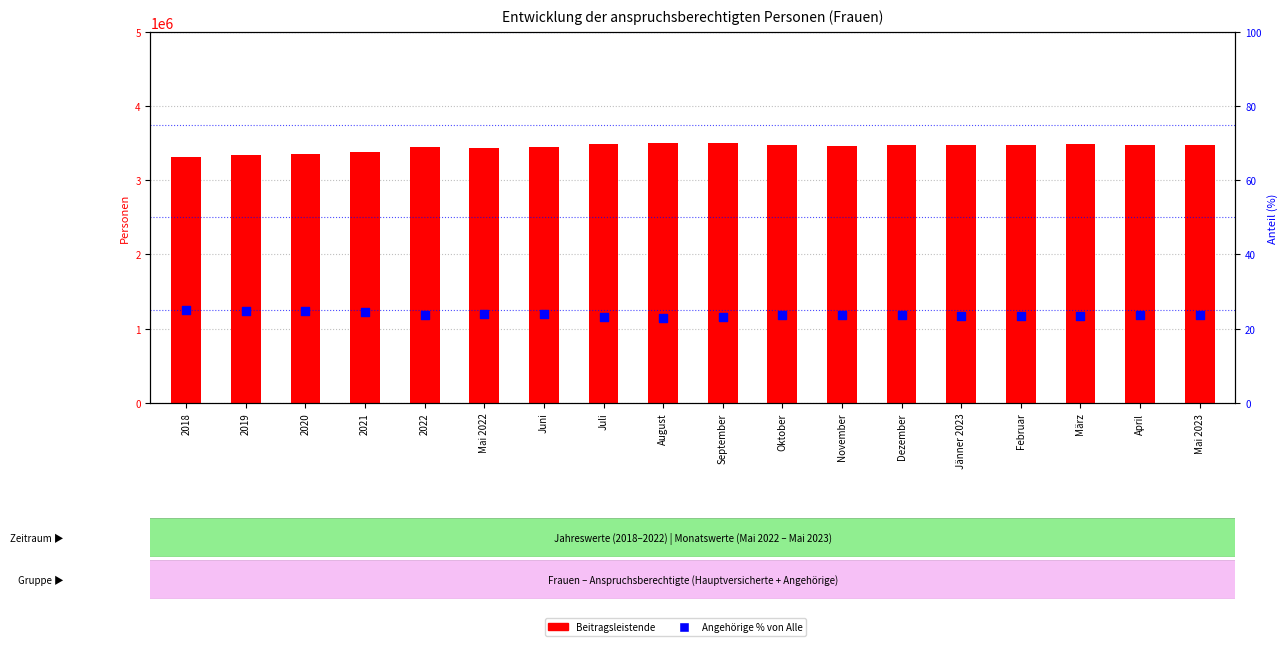

What is the total value across all series at Juni?

3449477.9